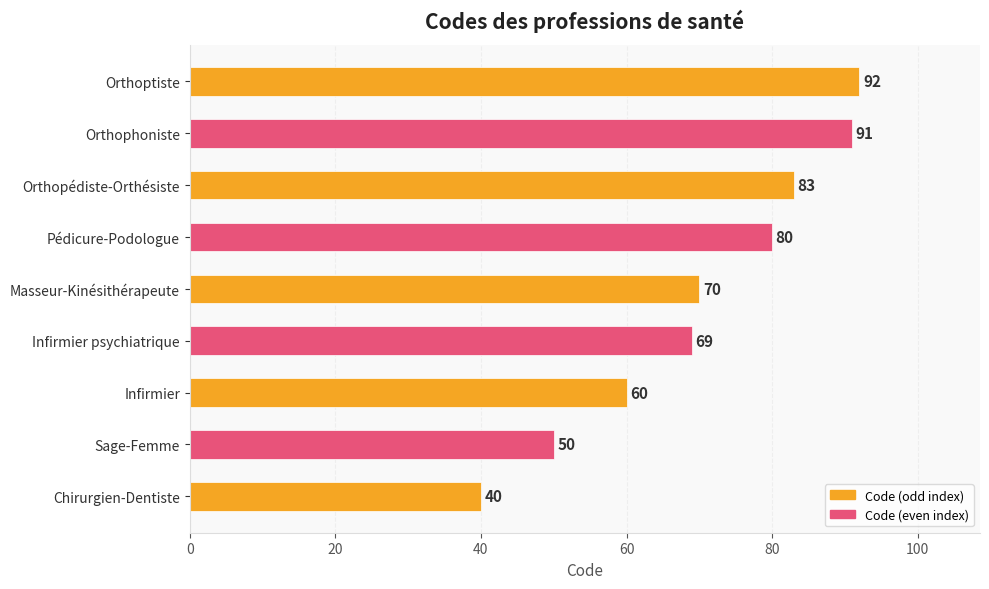

What is the difference between the second highest and minimum values?

51